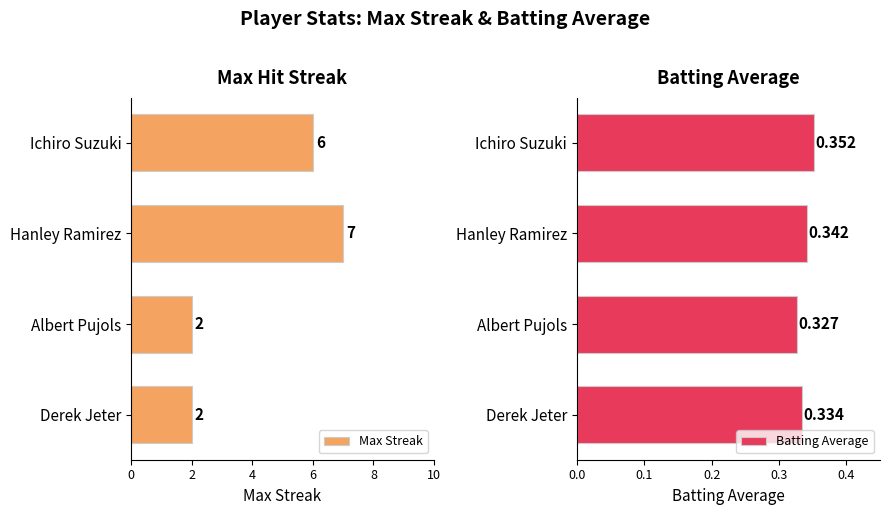

Is it true that Max Streak equals 1.4 at Derek Jeter?

False